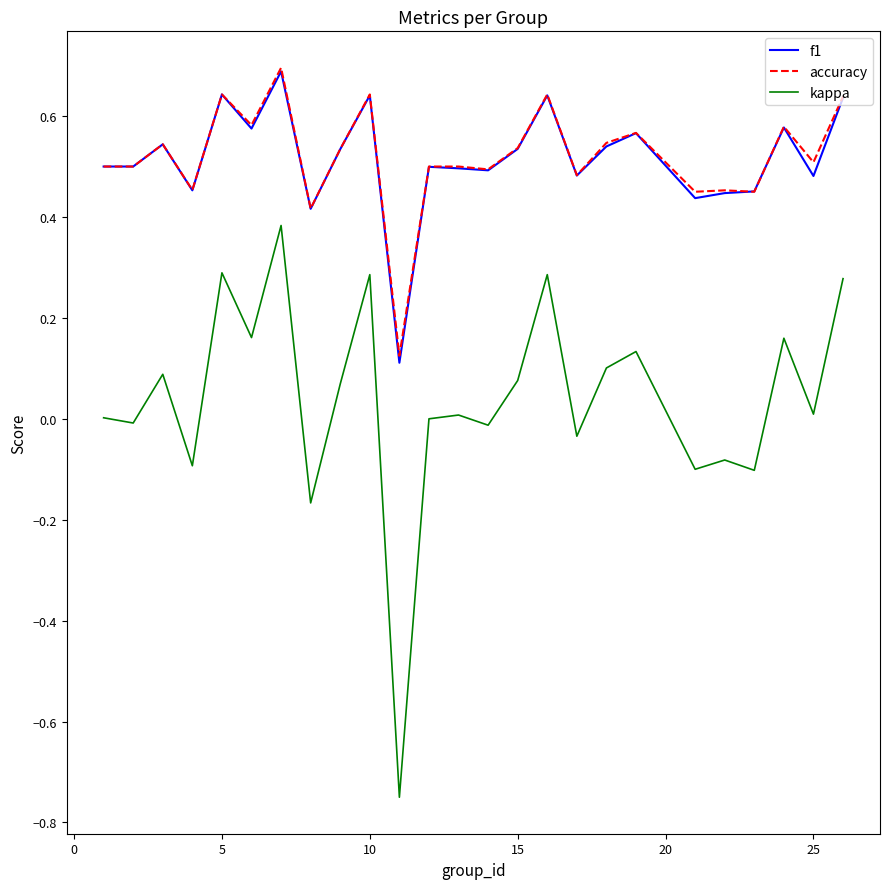

Which series has the widest spread of values?

kappa